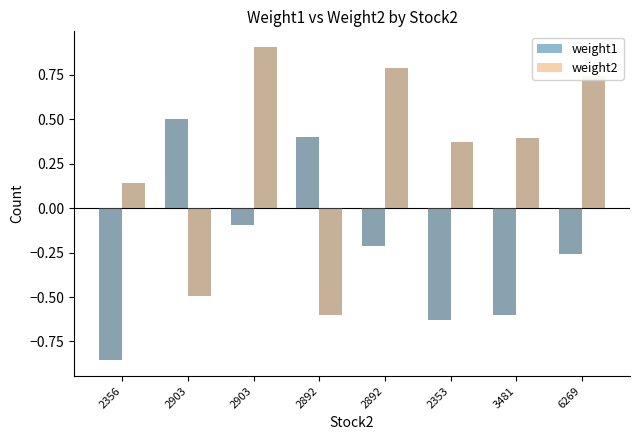

Between 2903 and 2892, which series saw the biggest shift?

weight2